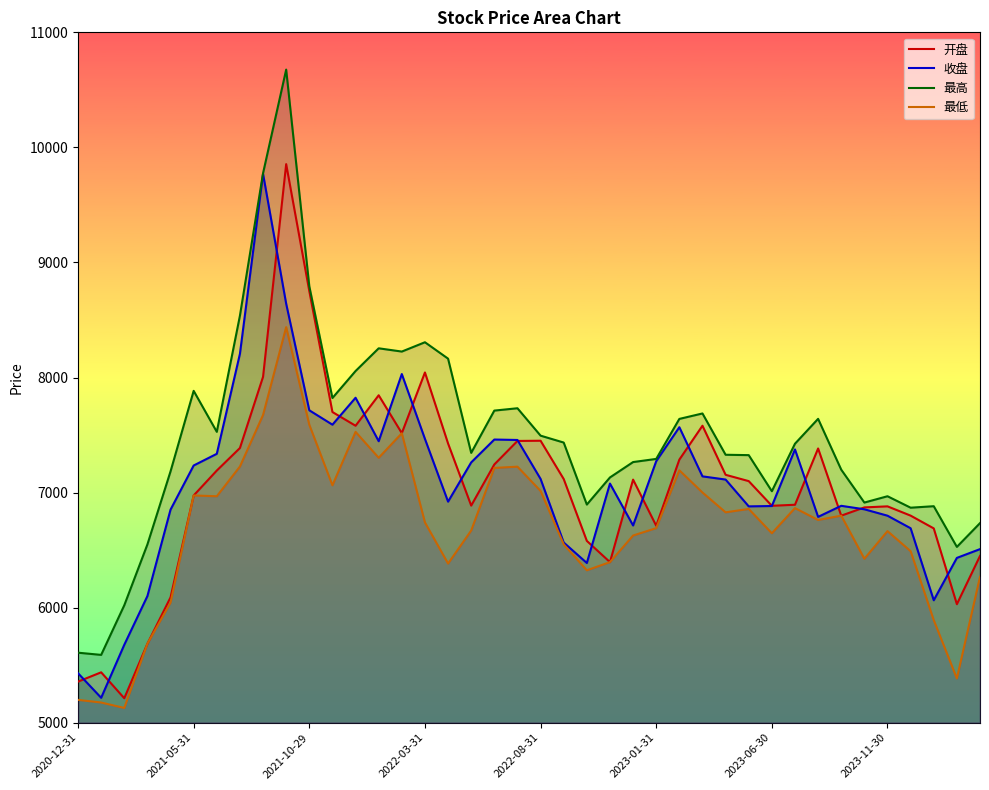

At which category is the sum across all series the highest?

9